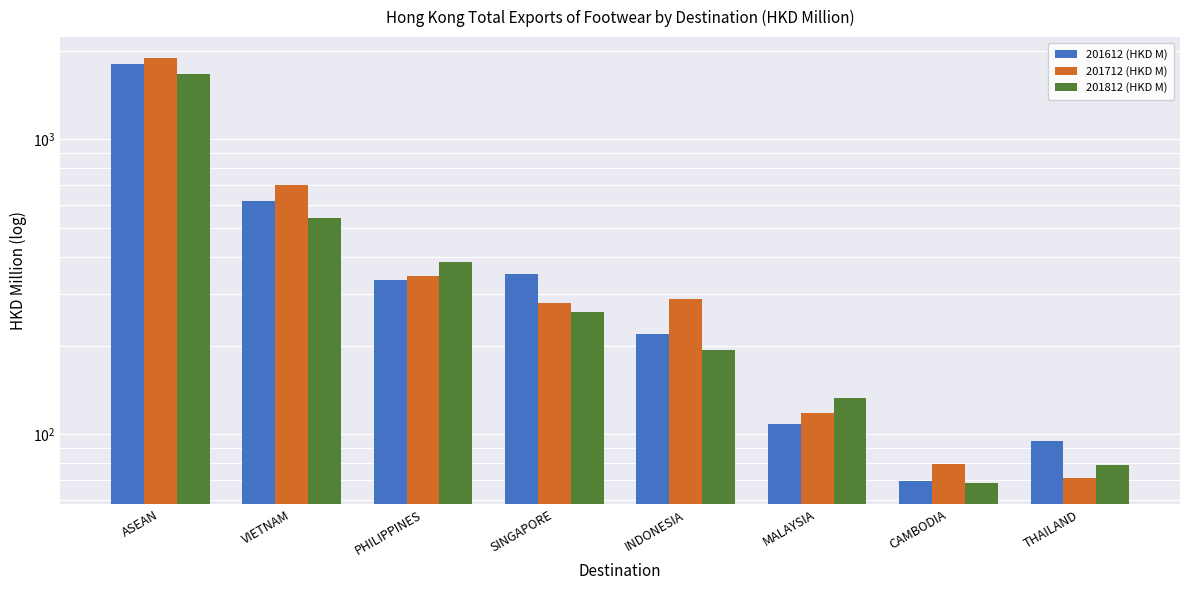

Between VIETNAM and SINGAPORE, which series saw the biggest shift?

201712 (HKD M)